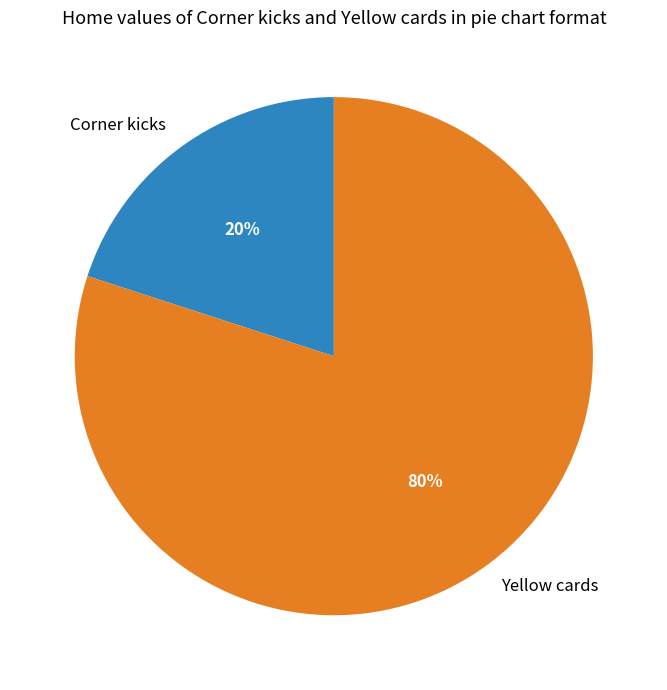

To the nearest percent, what portion does Corner kicks represent?

20%